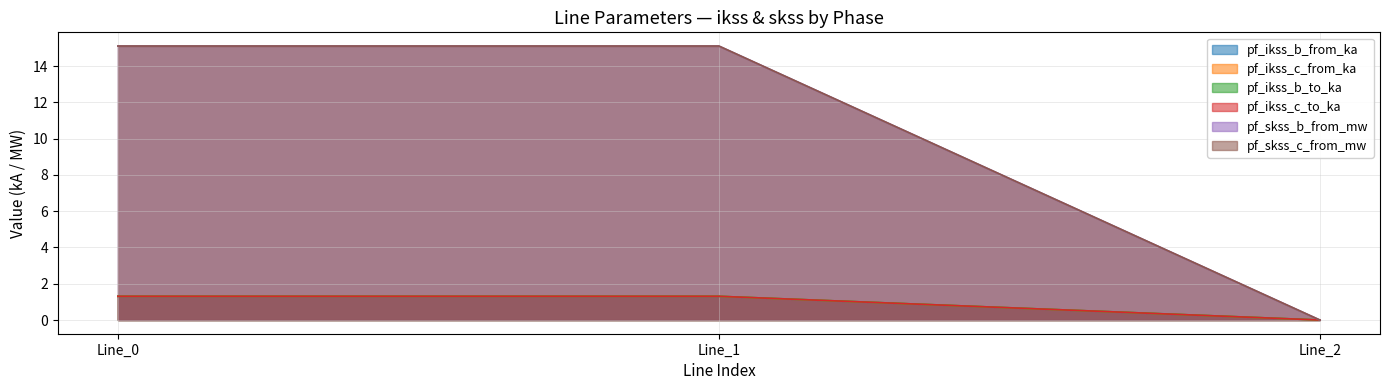

At Line_2, list the series in order from smallest to largest.

pf_ikss_b_from_ka, pf_ikss_c_from_ka, pf_ikss_b_to_ka, pf_ikss_c_to_ka, pf_skss_b_from_mw, pf_skss_c_from_mw